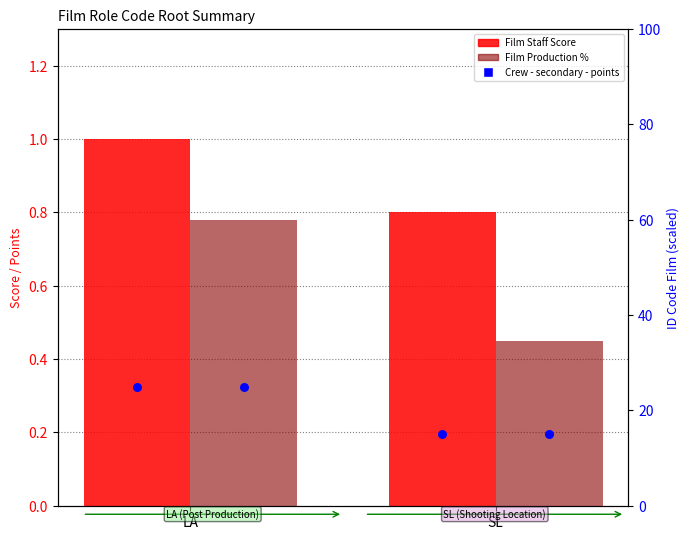

What is the total value across all series at SL?

16.2